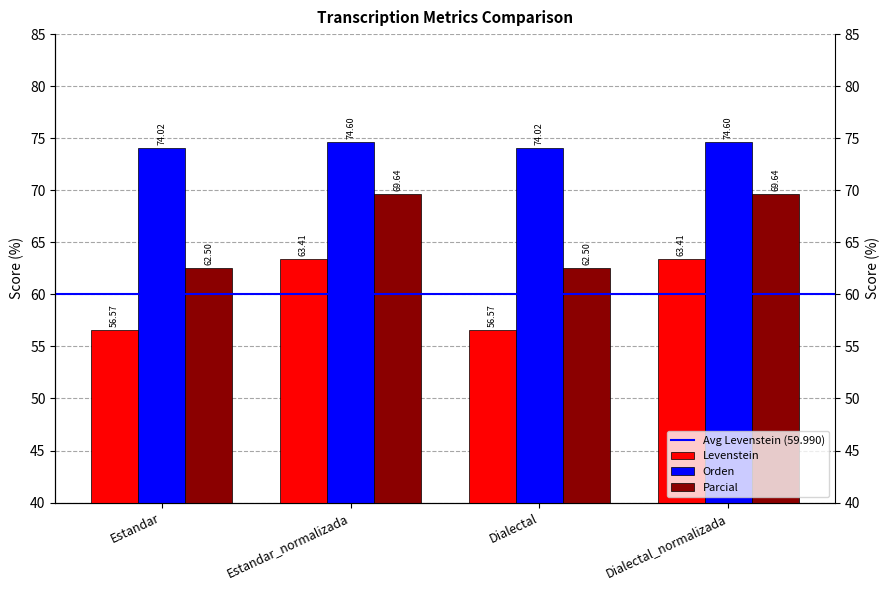

Are the bars horizontal?

No